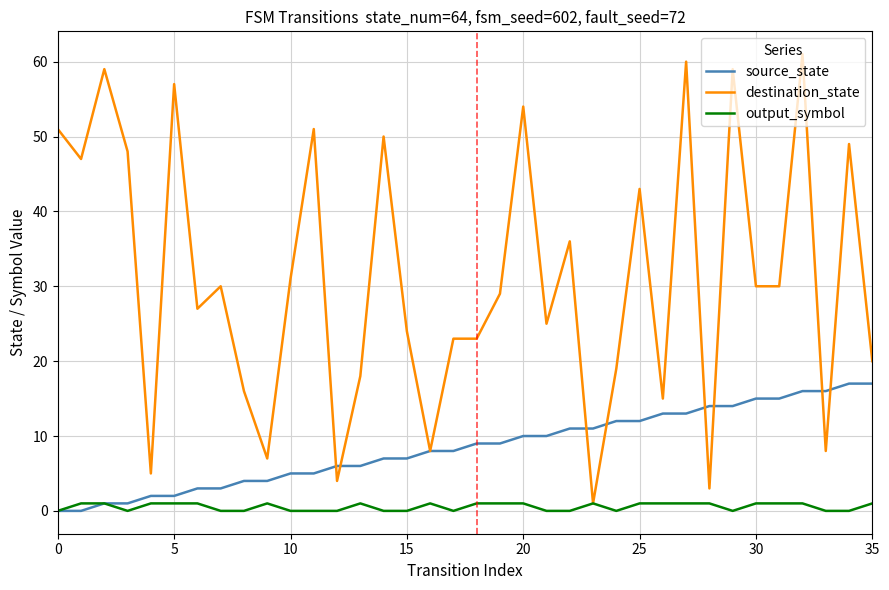

Which series has the largest total across all categories?

destination_state